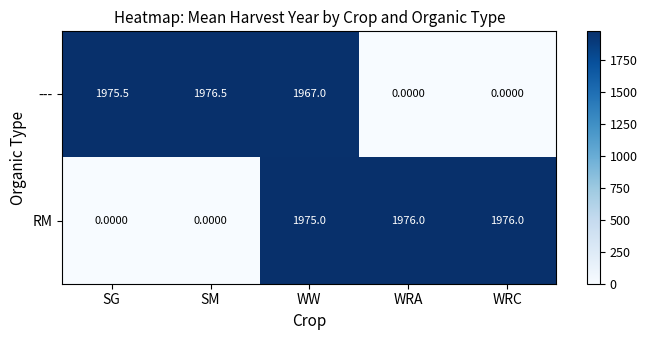

List the series in order of their peak value, lowest first.

RM, ---